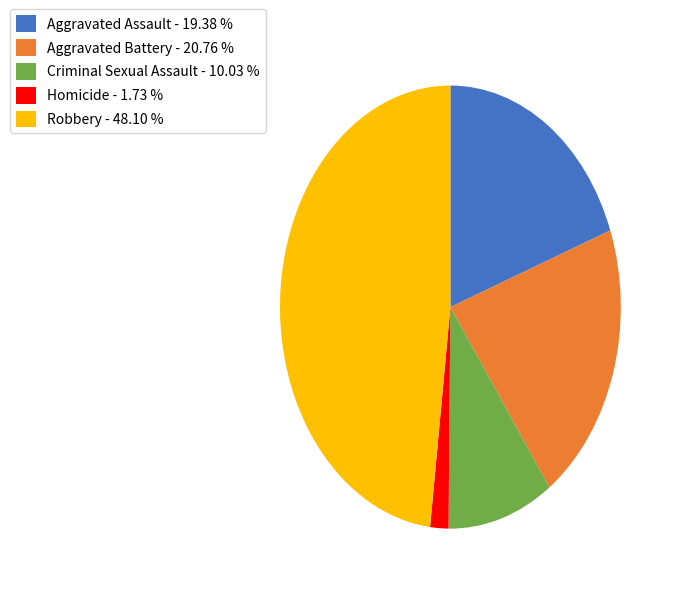

Rank the categories by value from lowest to highest.

Homicide, Criminal Sexual Assault, Aggravated Assault, Aggravated Battery, Robbery